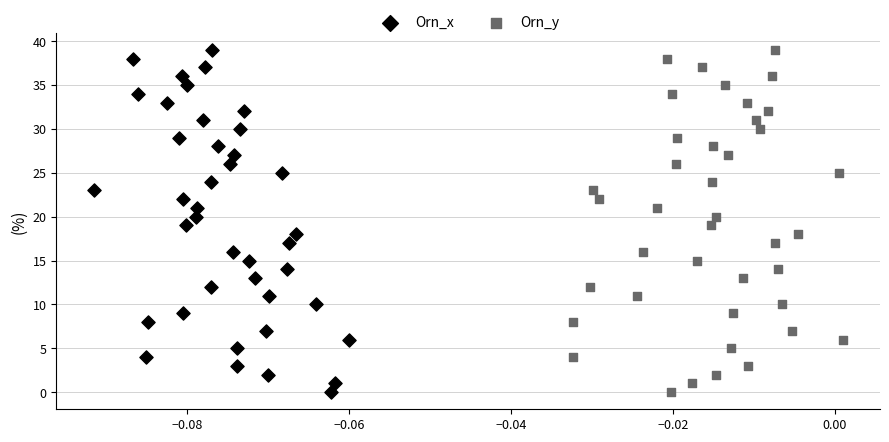

What are all the series names shown in the legend?

Orn_x, Orn_y